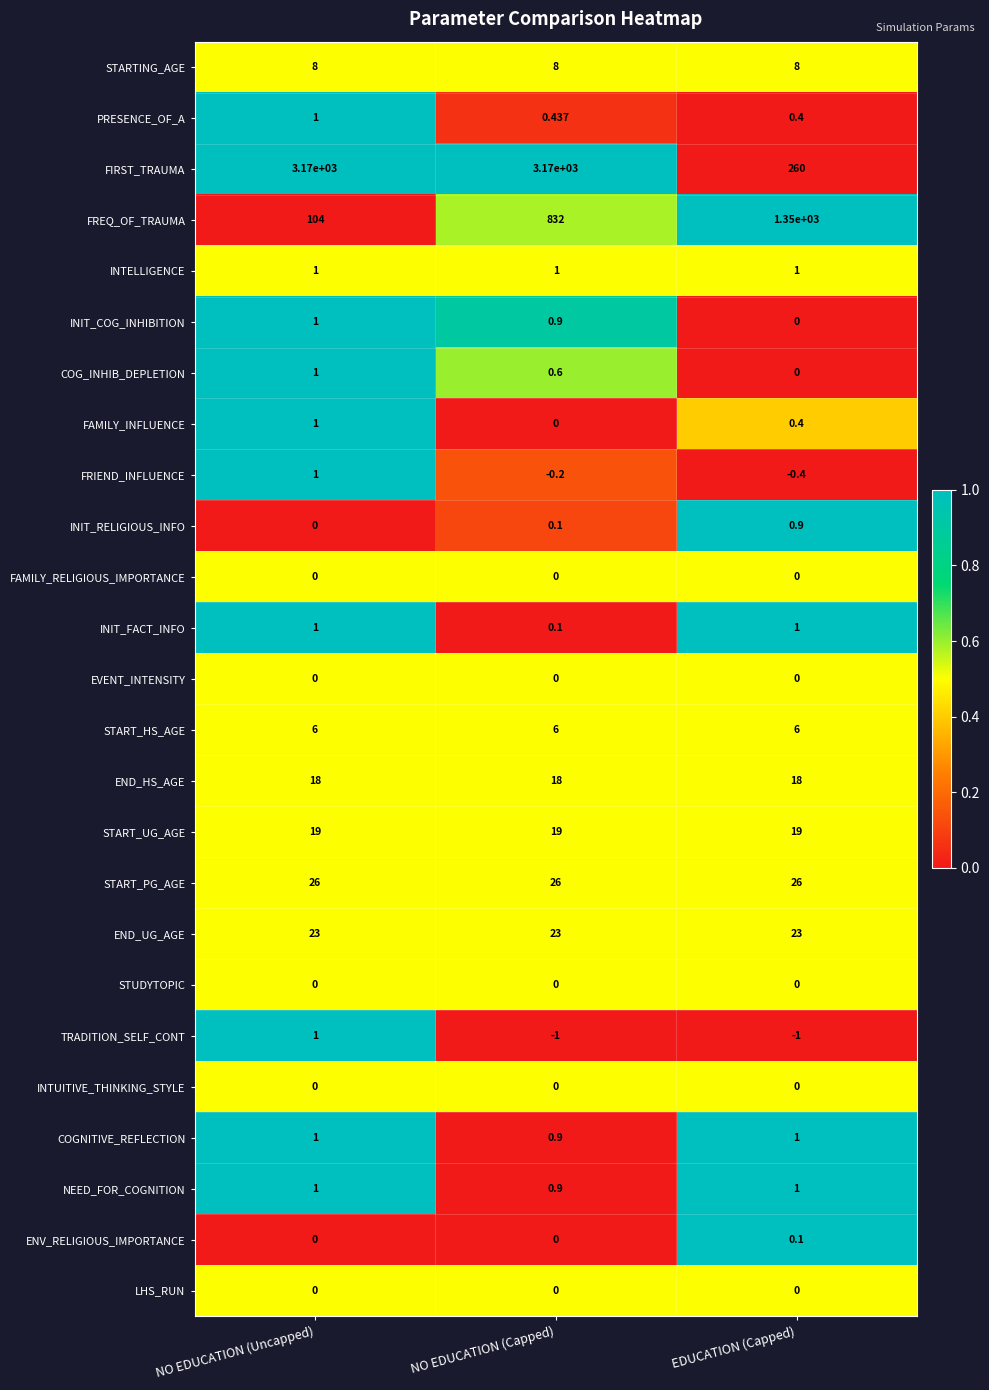

Which series has the widest spread of values?

FIRST_TRAUMA